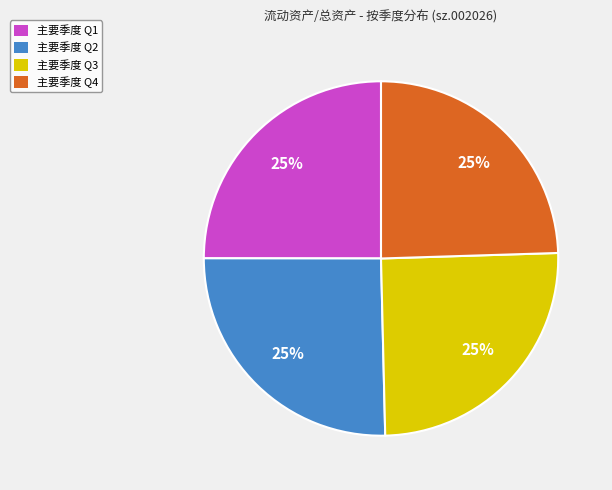

Is there any slice that represents more than half of the pie?

No